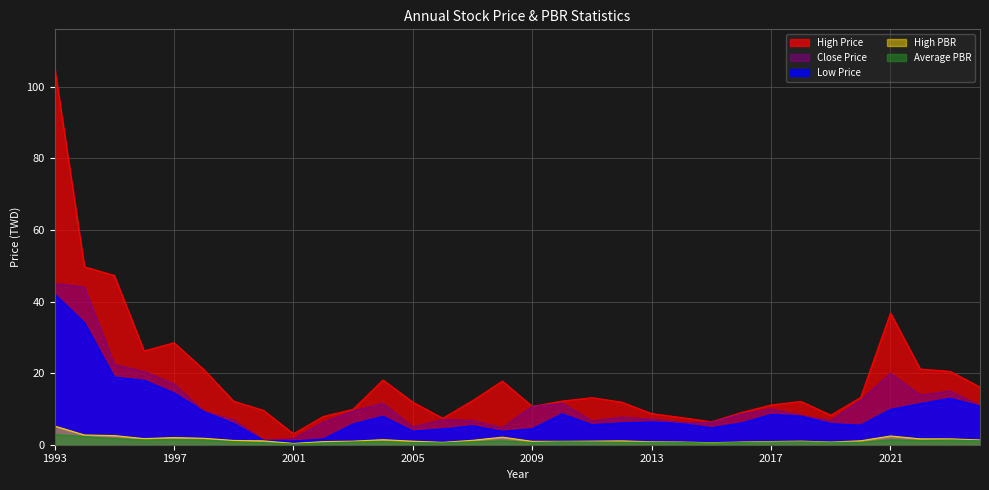

Which series has the widest spread of values?

High Price